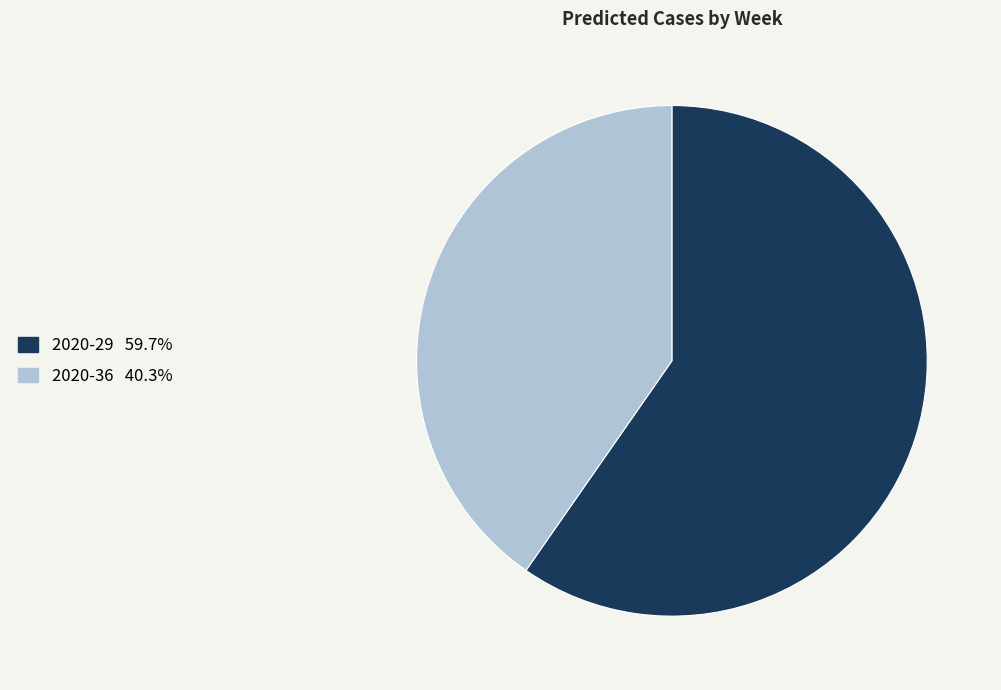

Count the number of slices in the pie.

2